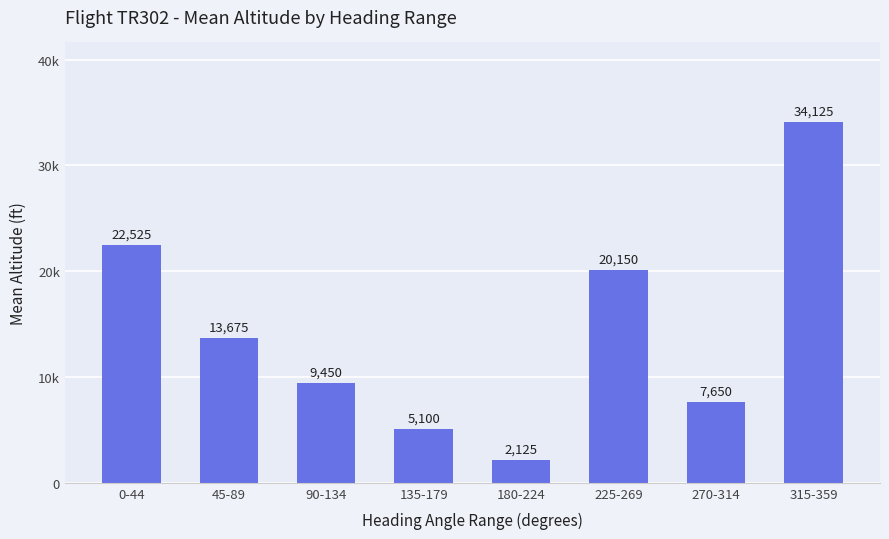

List the labels in order of value, smallest first.

180-224, 135-179, 270-314, 90-134, 45-89, 225-269, 0-44, 315-359